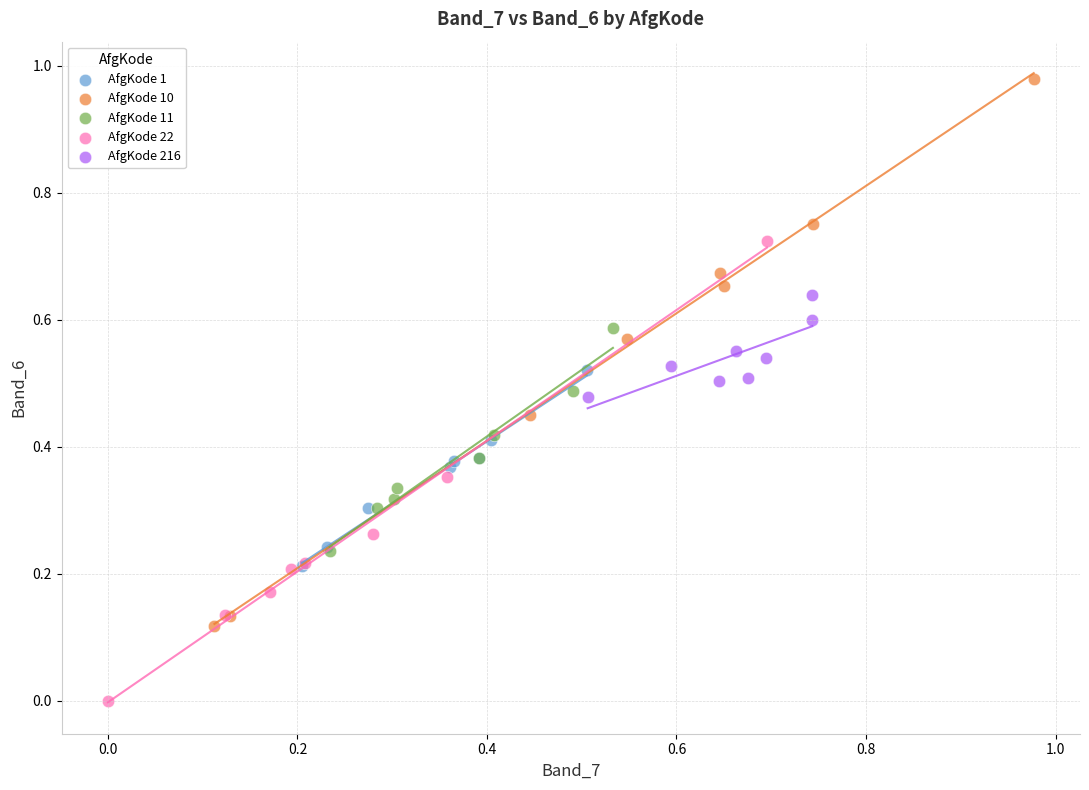

Which series reaches the minimum Y coordinate?

AfgKode 22